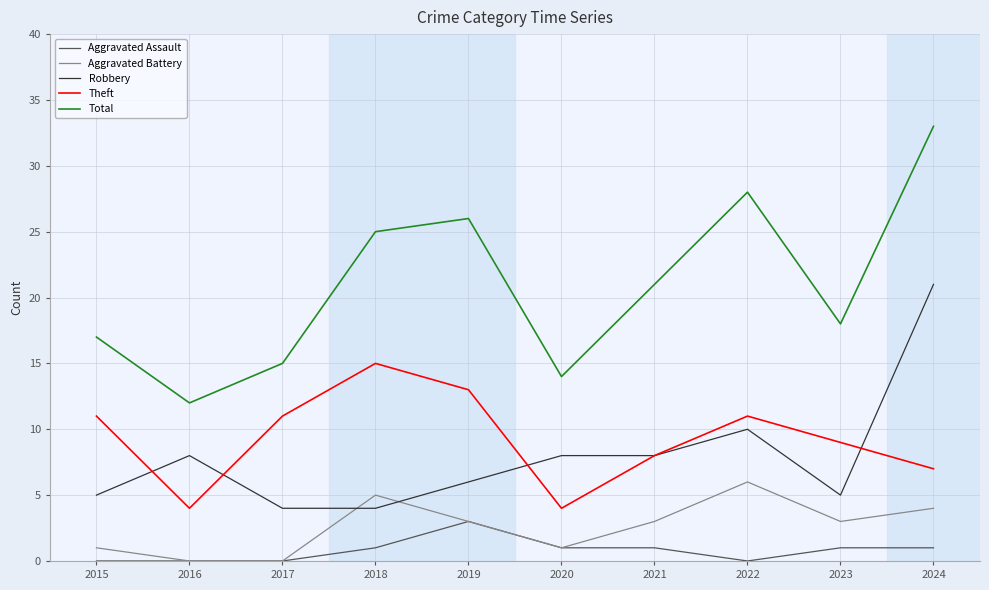

The value of Theft at 2017 is 5. True or false?

False